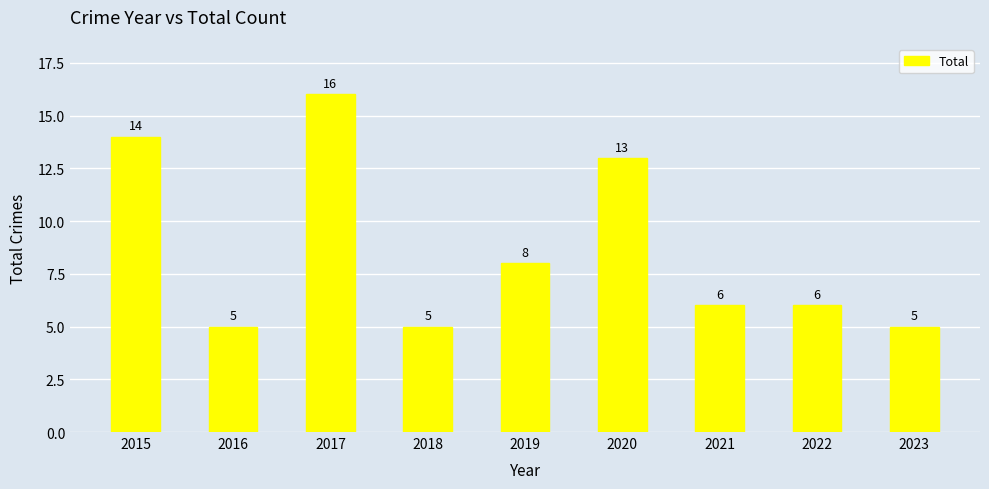

Where does the data first go above 6?

2015